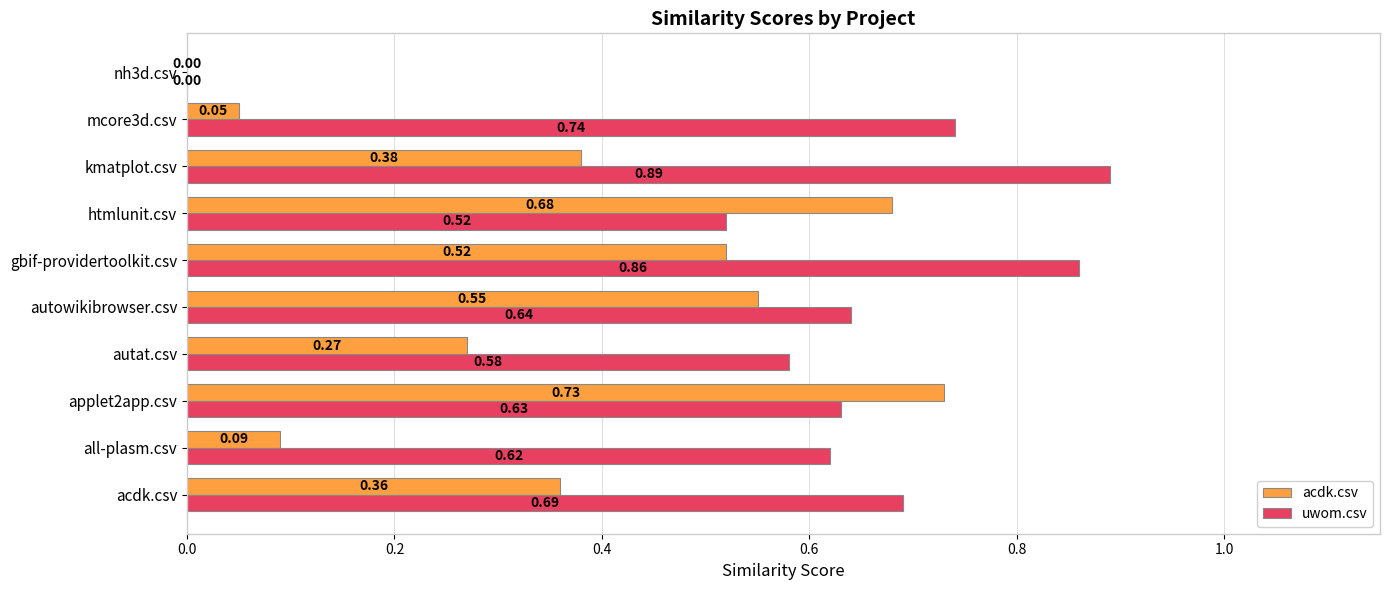

Which series has the largest total across all categories?

uwom.csv